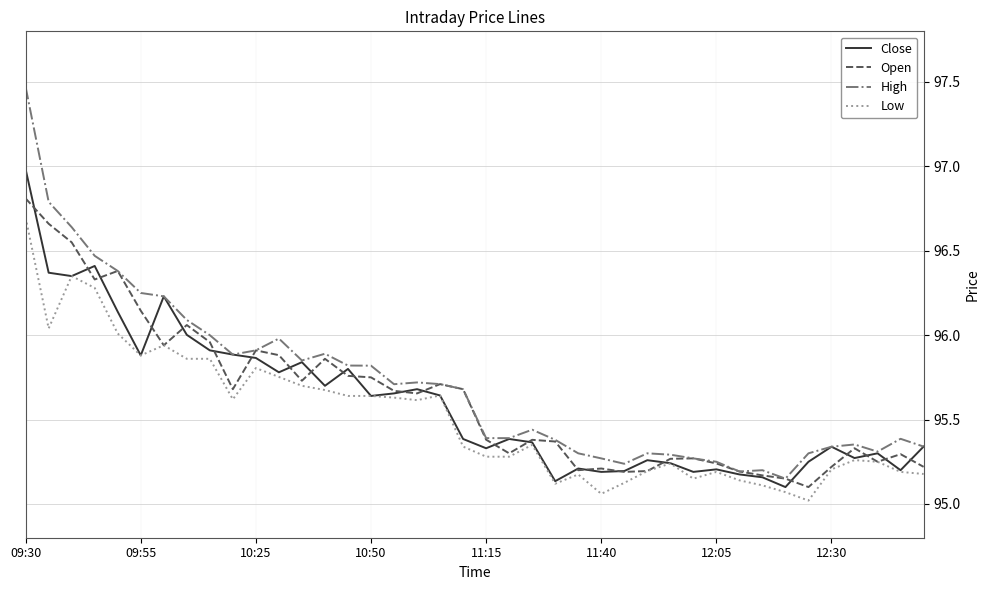

What is the sum of all High values?

3828.4